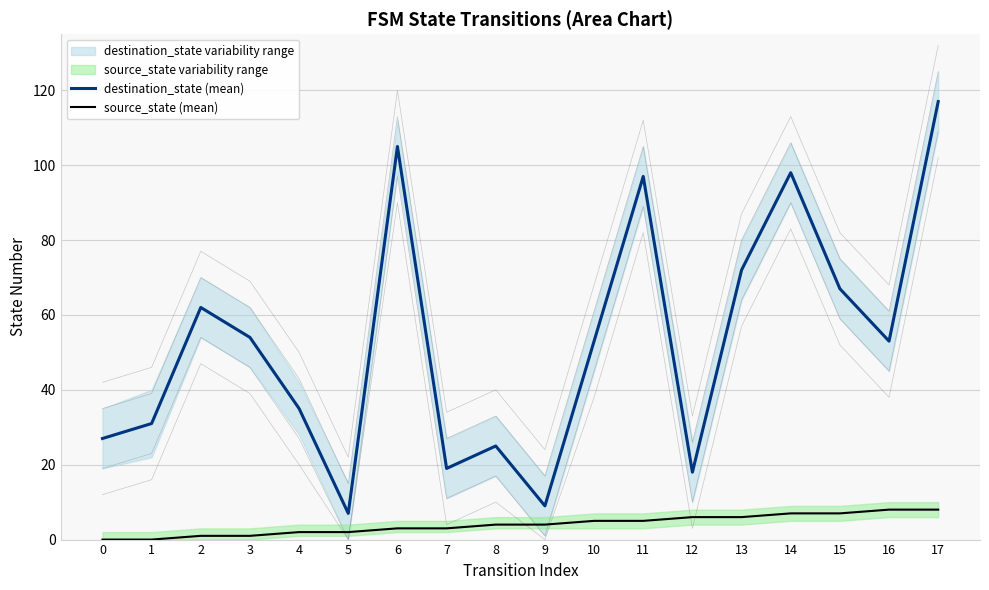

What is the average value of the source_state (mean) series?

4